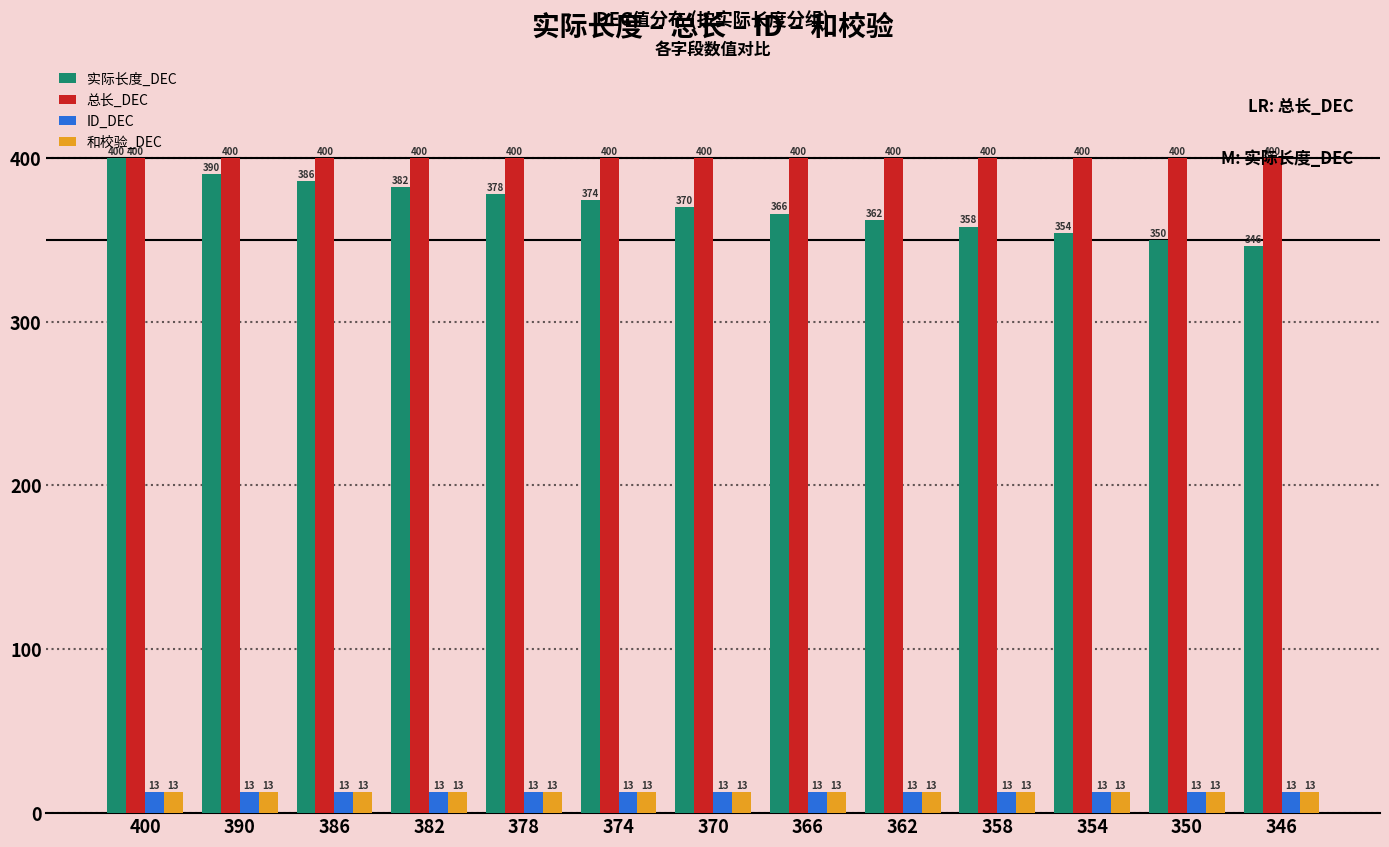

What is the difference between the second highest and minimum values in the 实际长度_DEC series?

44